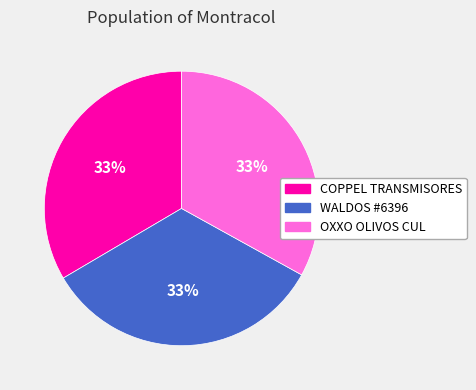

Approximately how many times larger is the value at WALDOS #6396 compared to OXXO OLIVOS CUL?

1.0